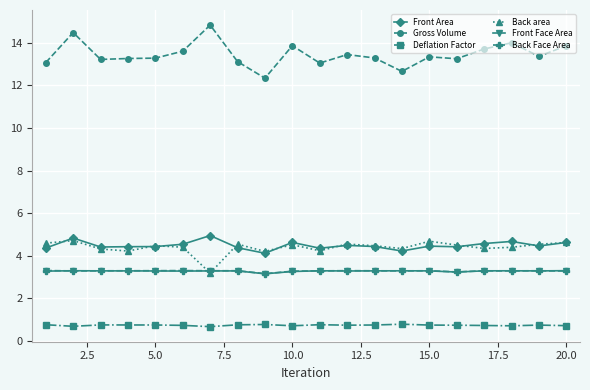

What is the difference between the second highest and second lowest values in the Gross Volume series?

1.8